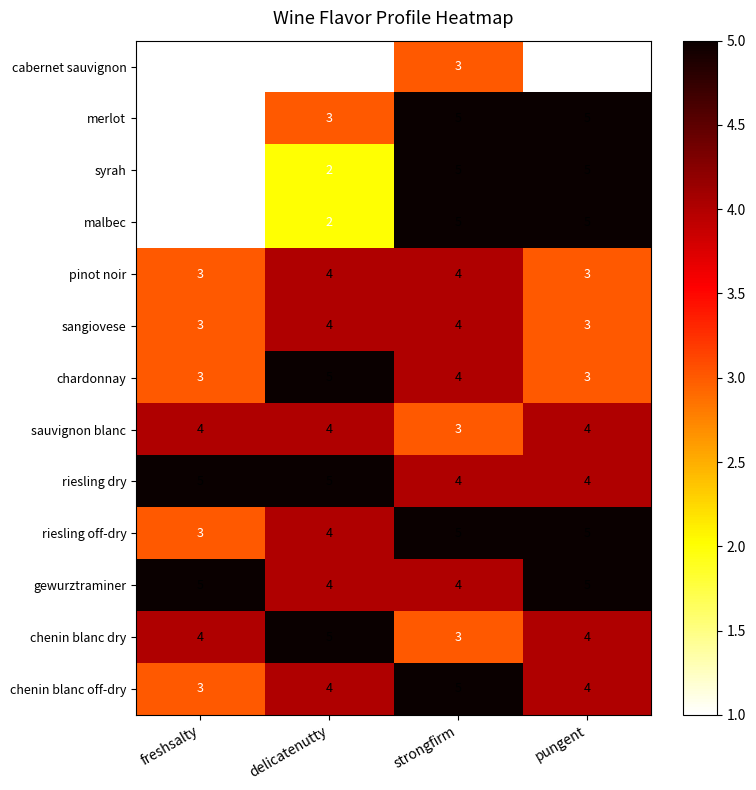

How many syrah values are between 2 and 5?

3